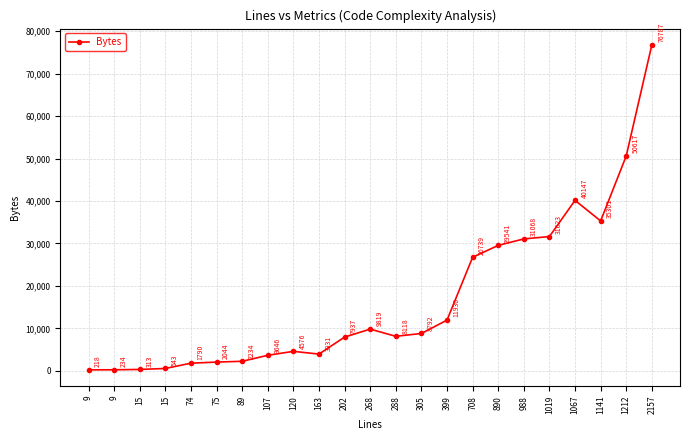

List the labels in order of value, smallest first.

9, 9, 15, 15, 74, 75, 89, 107, 163, 120, 202, 288, 305, 268, 399, 708, 890, 988, 1019, 1141, 1067, 1212, 2157